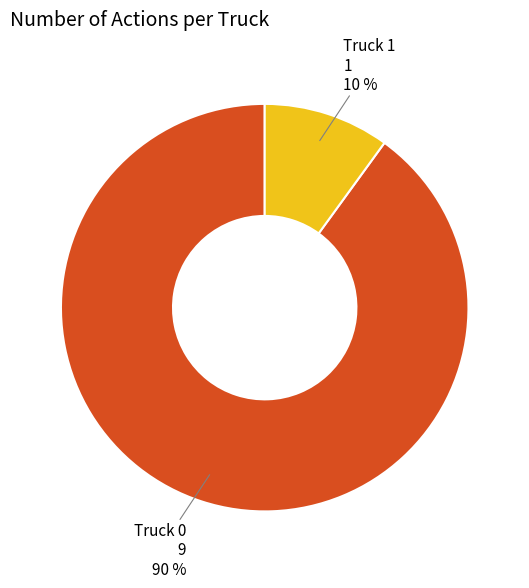

To the nearest percent, what is the difference between the largest and smallest slice percentages?

80%